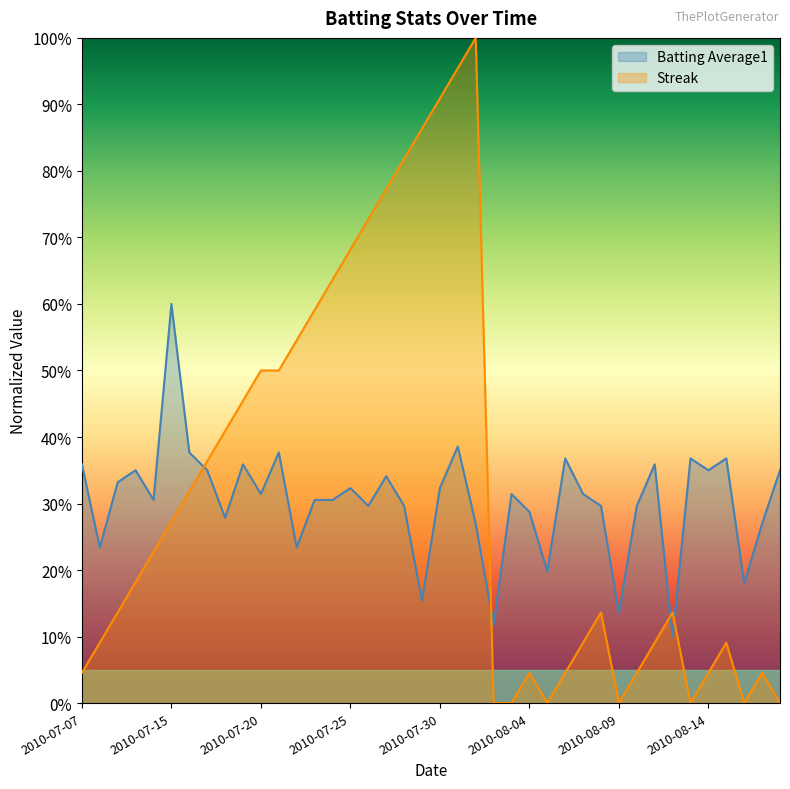

Which label corresponds to the largest value in the chart?

2010-08-01